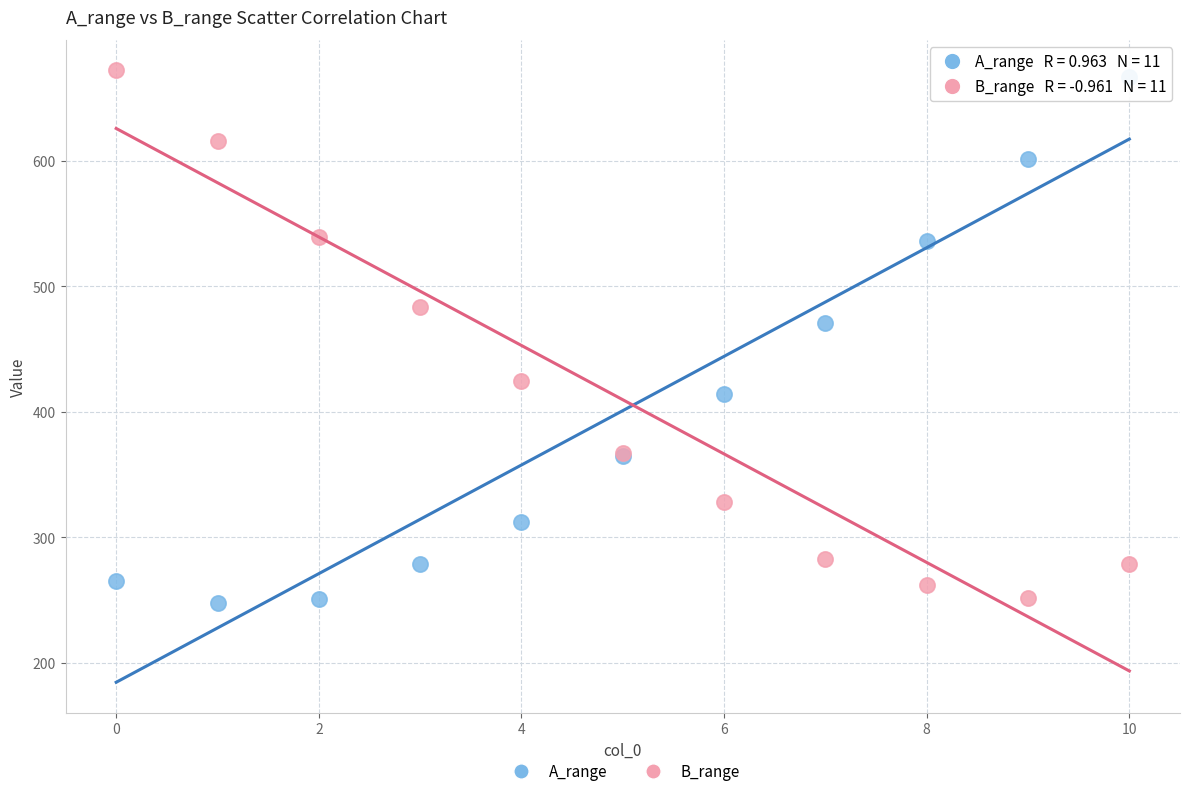

What are all the series names shown in the legend?

A_range, B_range